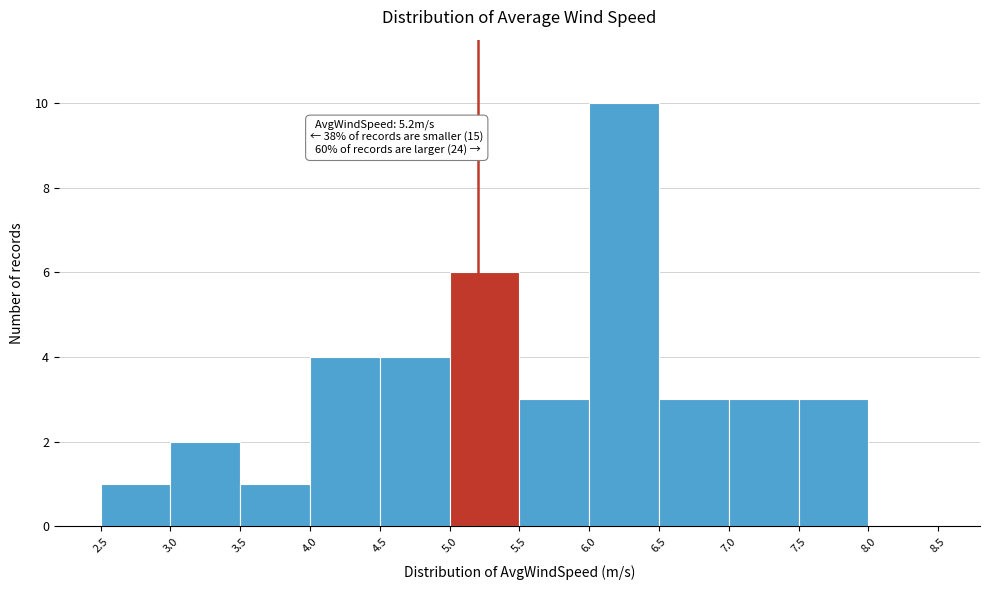

Which range on the x-axis has the tallest bar?

6.0 to 6.5